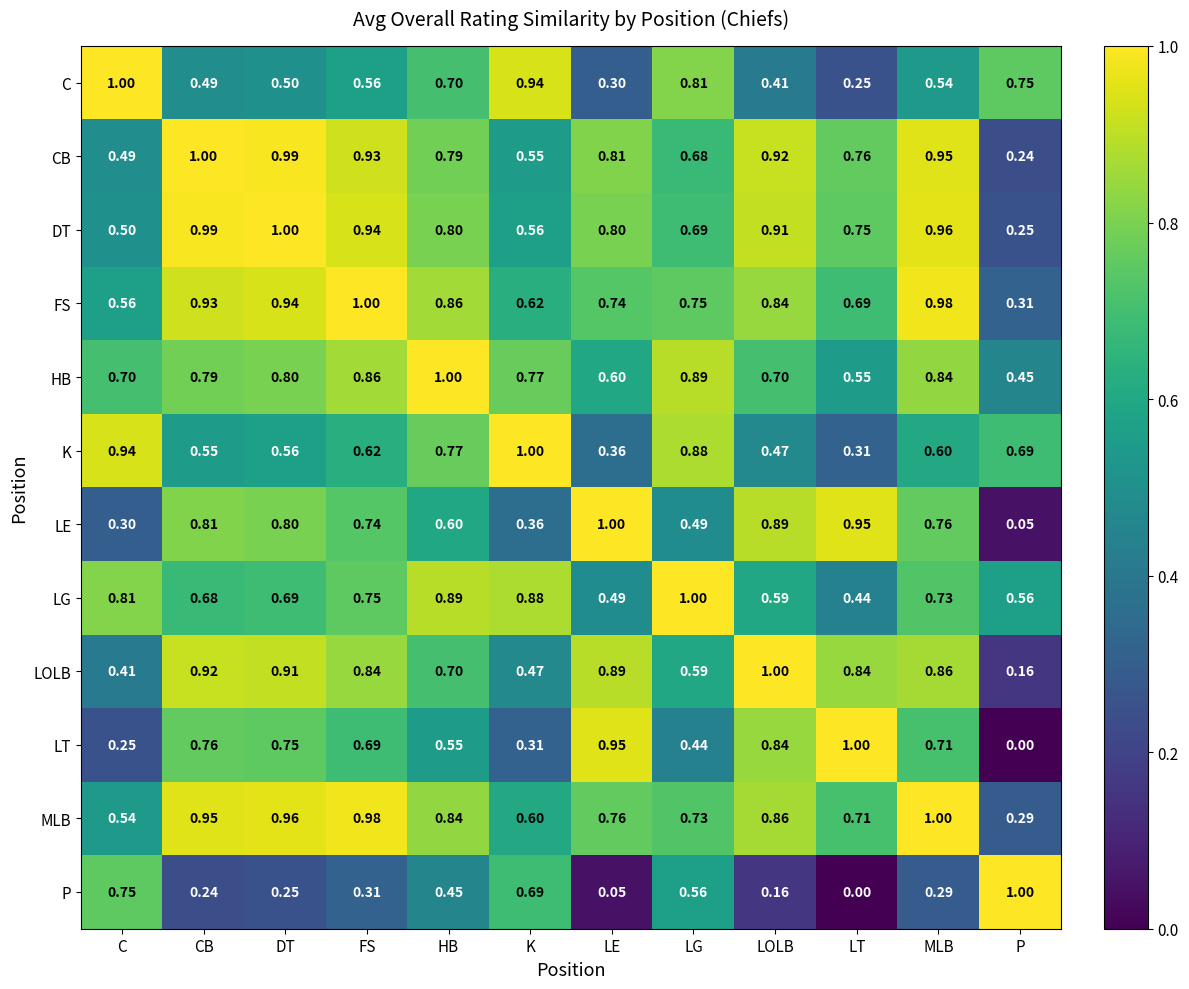

At which label is CB closest to 0?

P